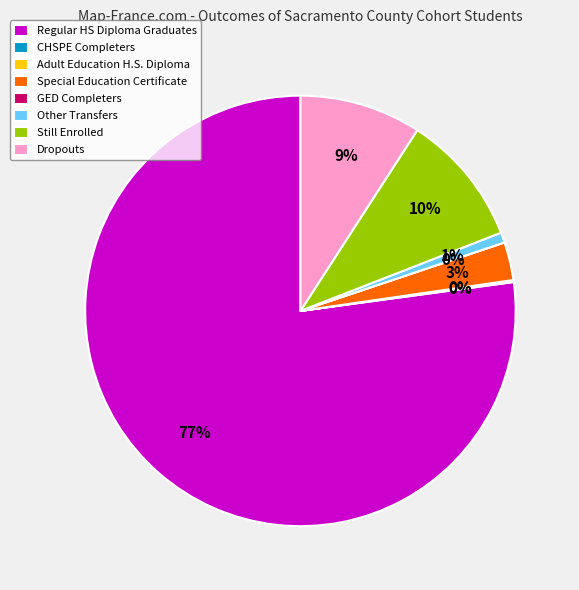

Is it true that Regular HS Diploma Graduates is 77% of the pie?

True